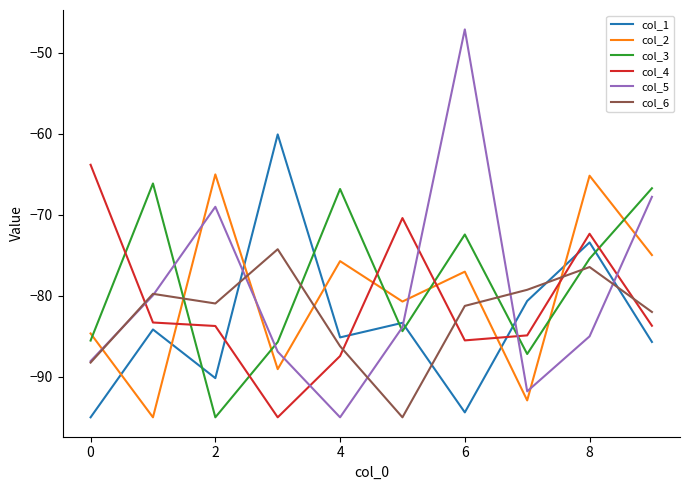

How many intersections are there between col_3 and col_2?

7